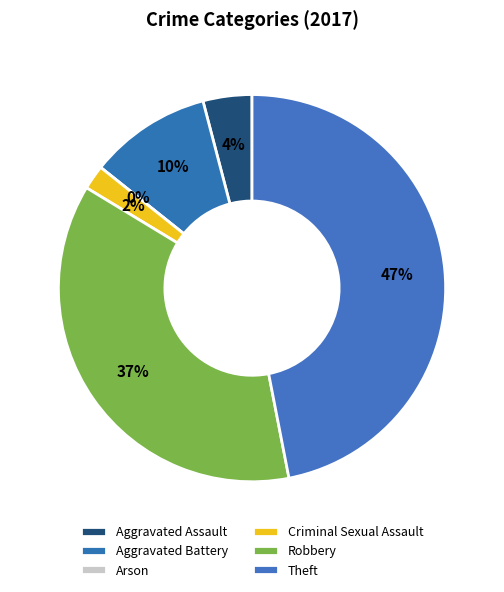

What is the largest slice in the pie chart?

Theft